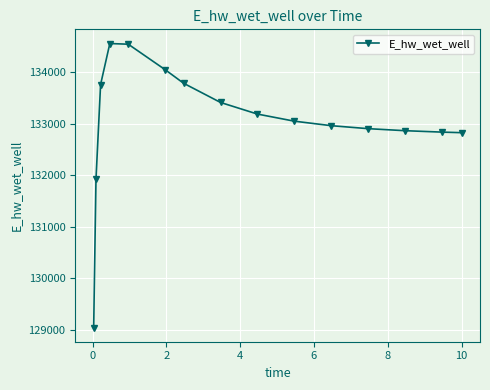

What is the value of the 6th point from the left?

134043.8